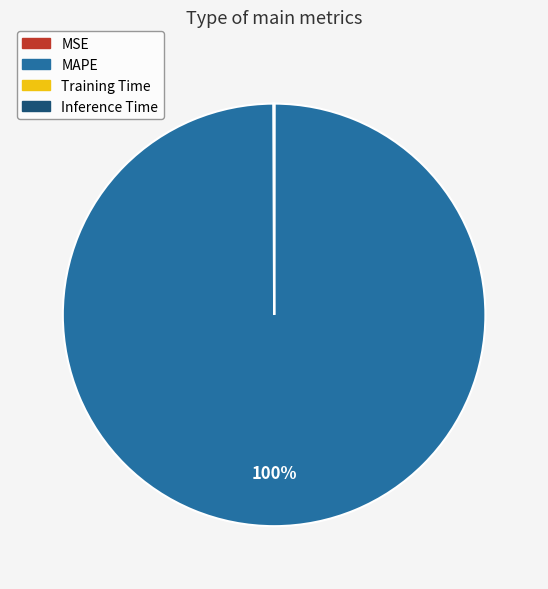

Is it true that MAPE is 100% of the pie?

True